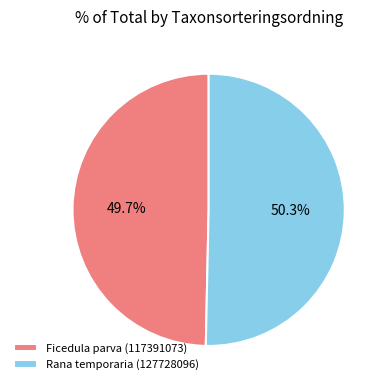

To the nearest percent, what is the difference between the Ficedula parva (117391073) and Rana temporaria (127728096) slice percentages?

1%